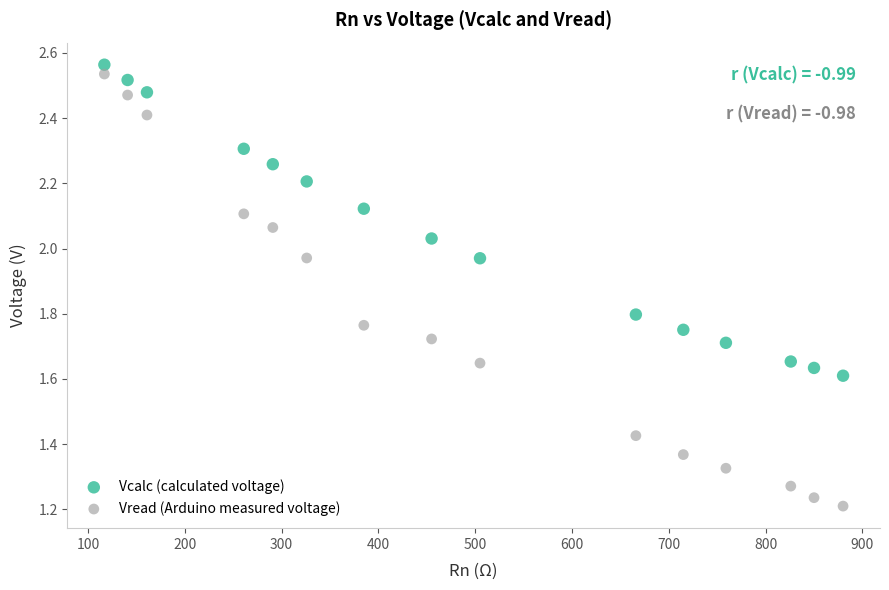

Which series has the largest Y range (max minus min)?

Vread (Arduino measured voltage)